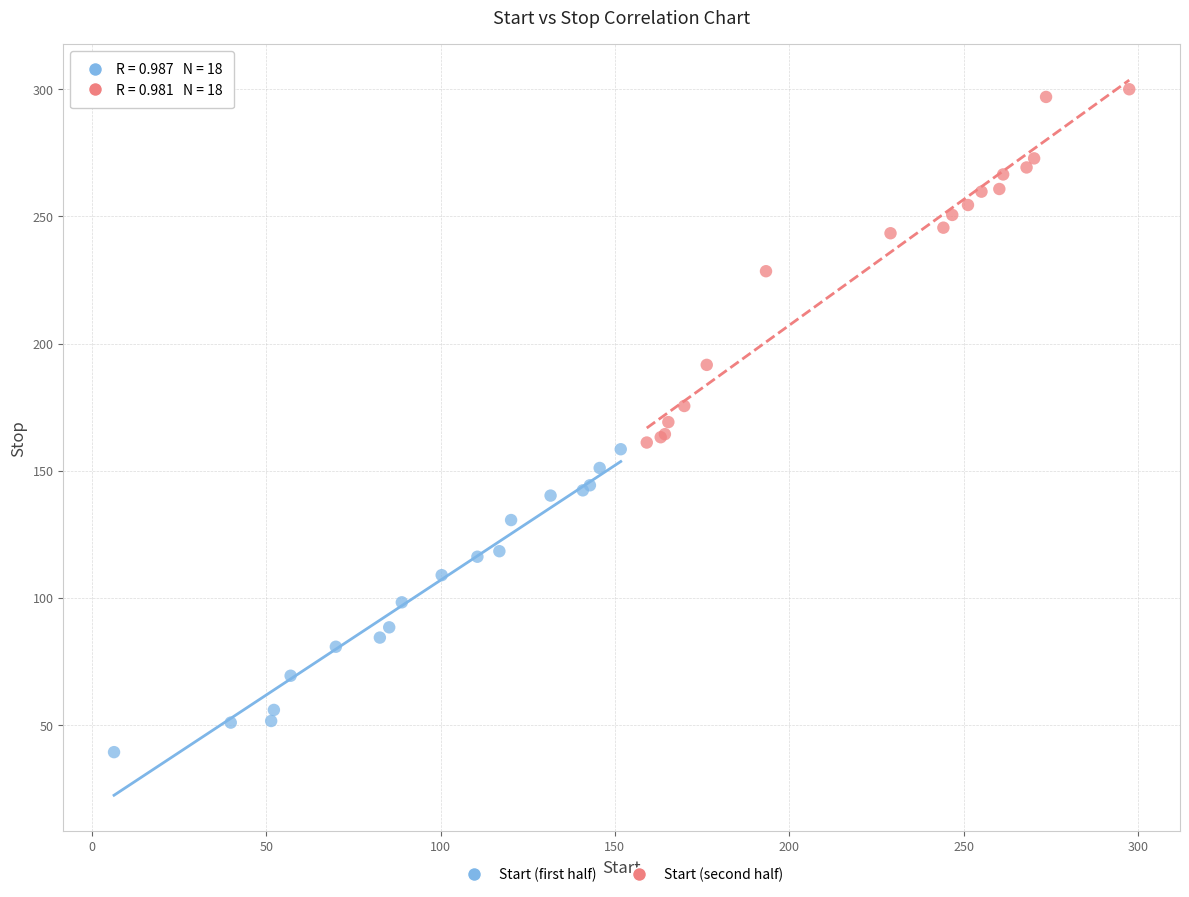

What are all the series names shown in the legend?

Start (first half), Start (second half)